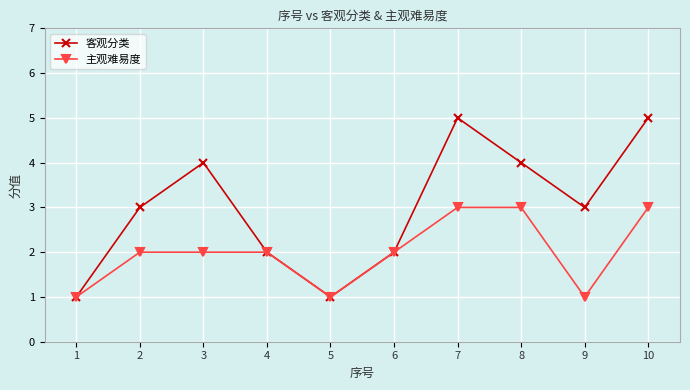

The value of 客观分类 at 4 is 1. True or false?

False